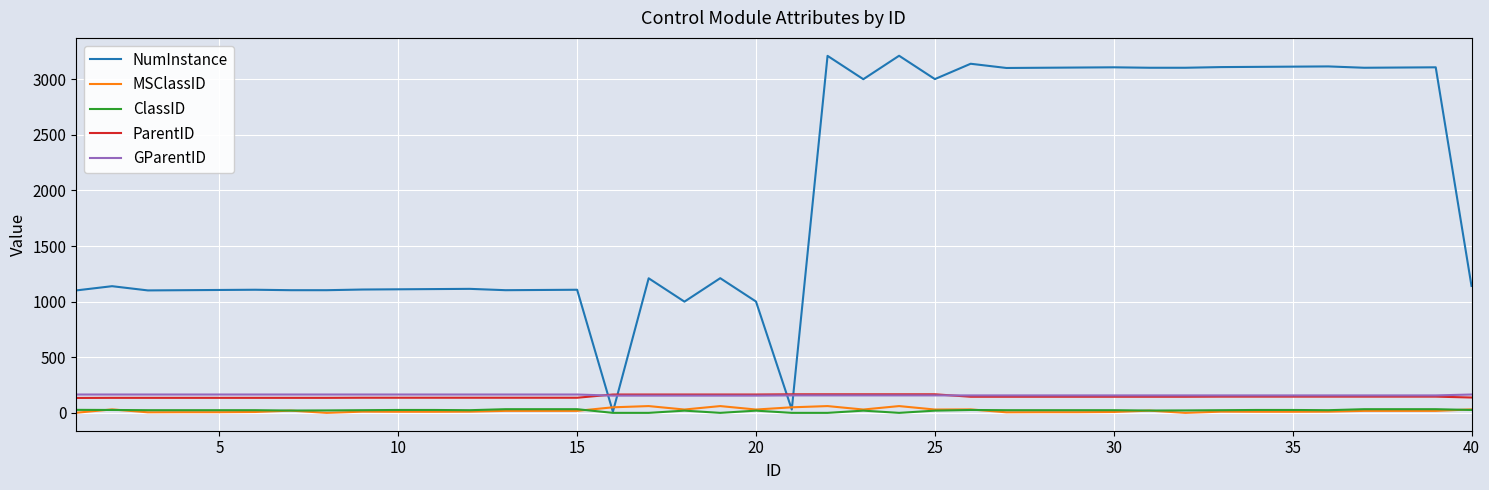

Which series has the largest total across all categories?

NumInstance